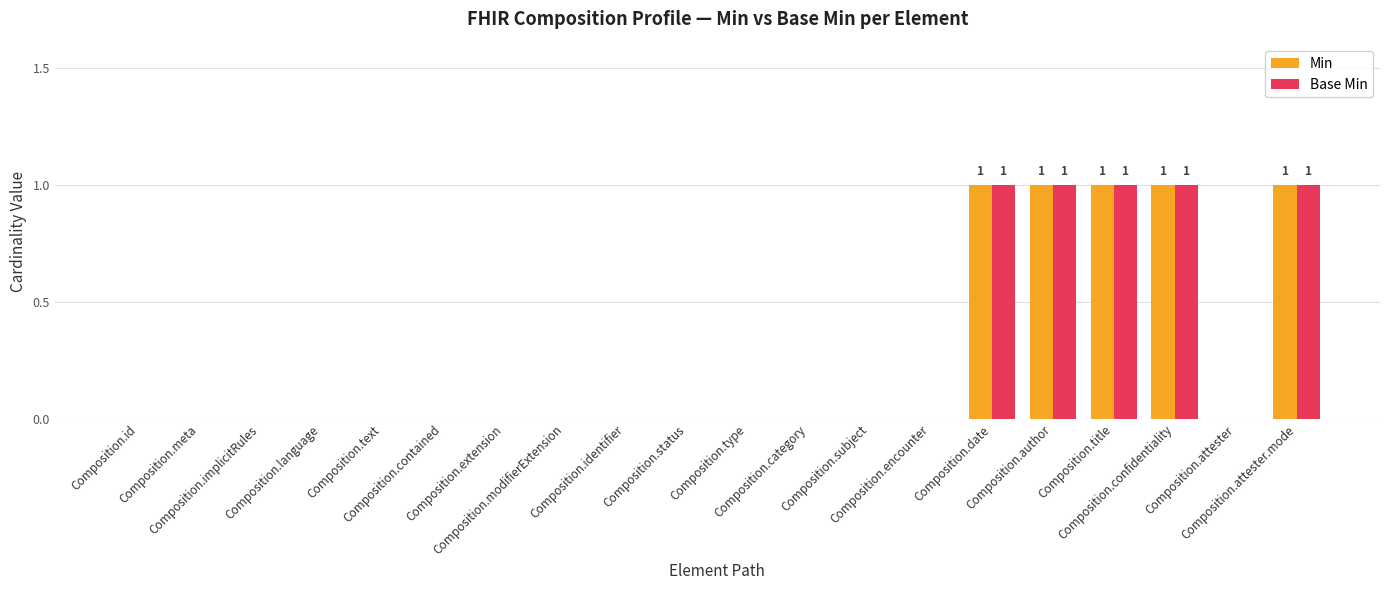

The Base Min series shows 0 at Composition.text. True or false?

True